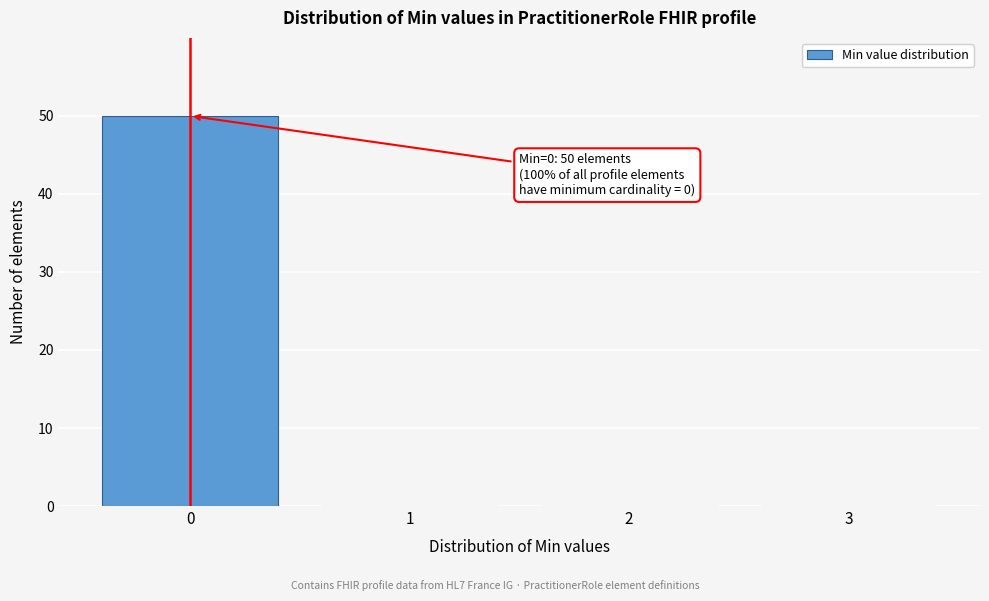

Reading left to right, what are all the values shown in this chart?

0=50	1=0	2=0	3=0